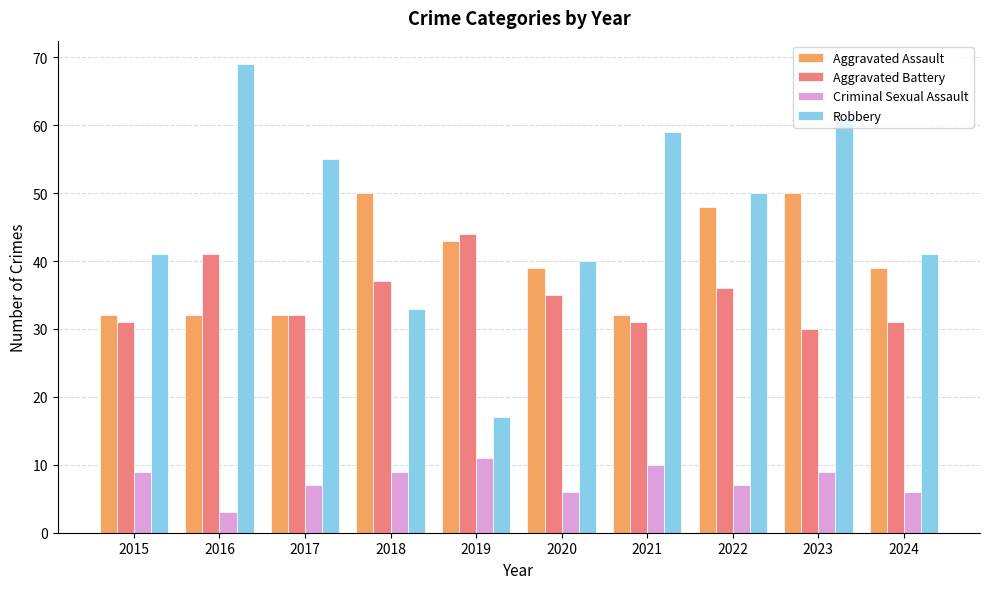

Reading left to right, what are all the values shown in this chart?

Aggravated Assault: 32	32	32	50	43	39	32	48	50	39
Aggravated Battery: 31	41	32	37	44	35	31	36	30	31
Criminal Sexual Assault: 9	3	7	9	11	6	10	7	9	6
Robbery: 41	69	55	33	17	40	59	50	61	41